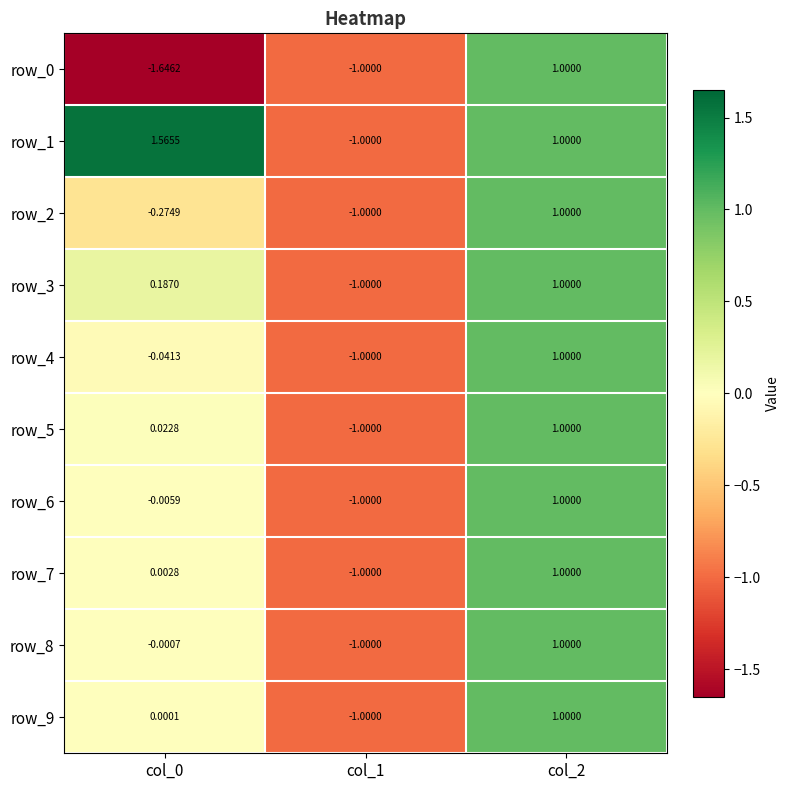

The row_2 series shows -0.3 at col_0. True or false?

True